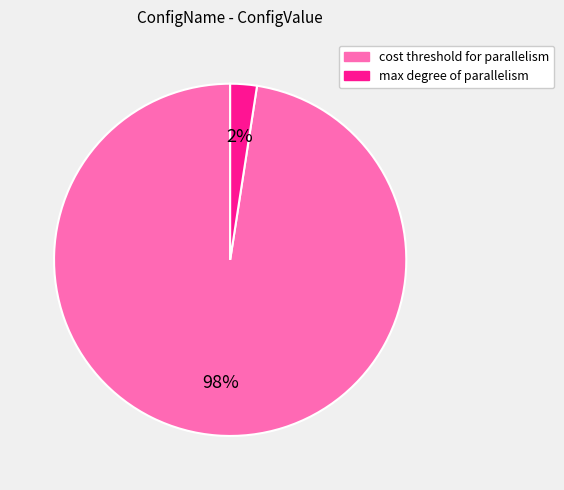

Count the number of slices in the pie.

2